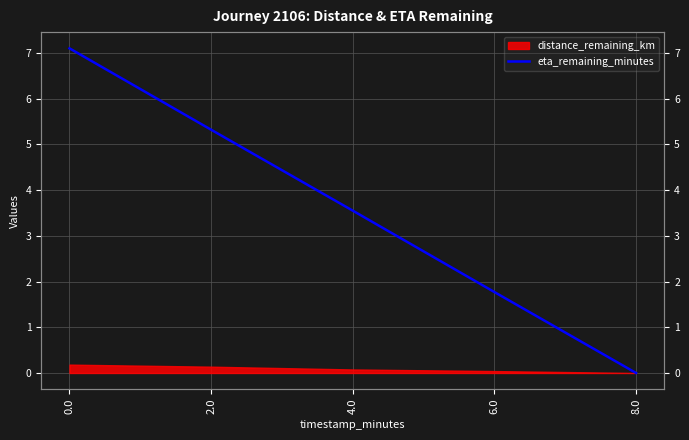

Reading right to left, extract all data points from this chart.

8.0=0.0	6.0=1.8	4.0=3.5	2.0=5.3	0.0=7.1